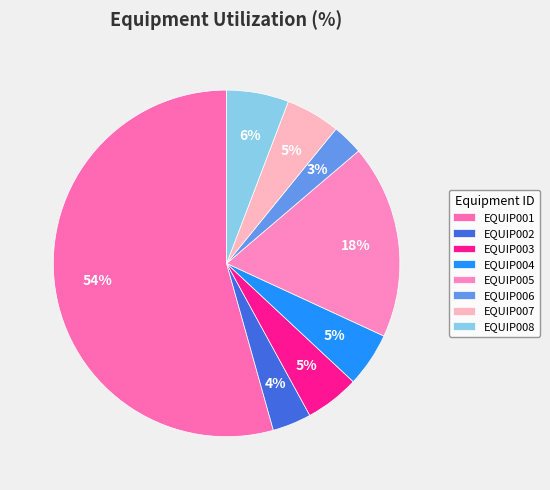

How many slices are in this pie chart?

8